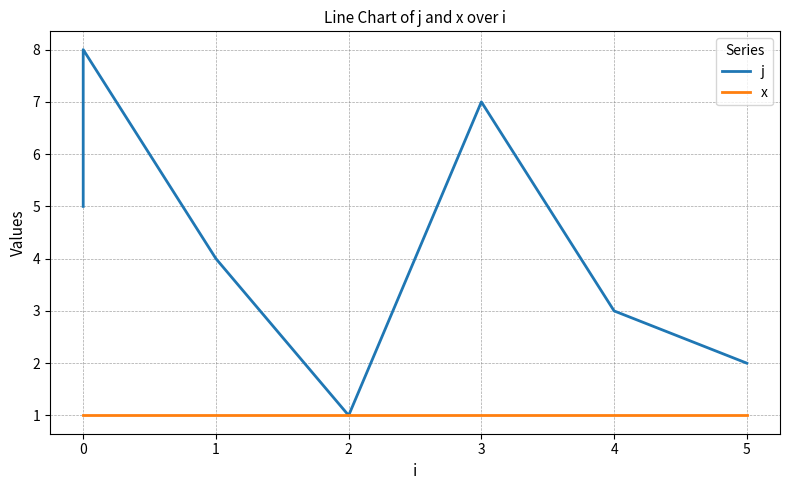

At 3, list the series in order from smallest to largest.

x, j